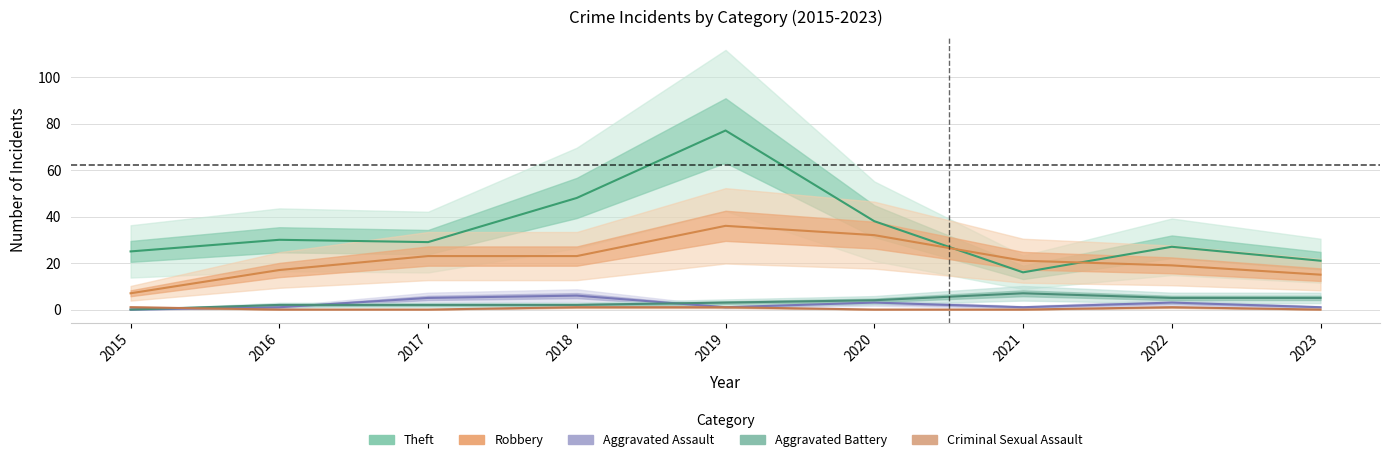

True or false: Criminal Sexual Assault and Robbery cross at least once.

False